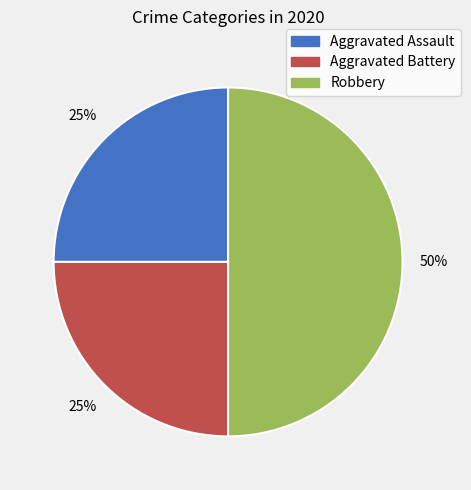

How many slices are in this pie chart?

3